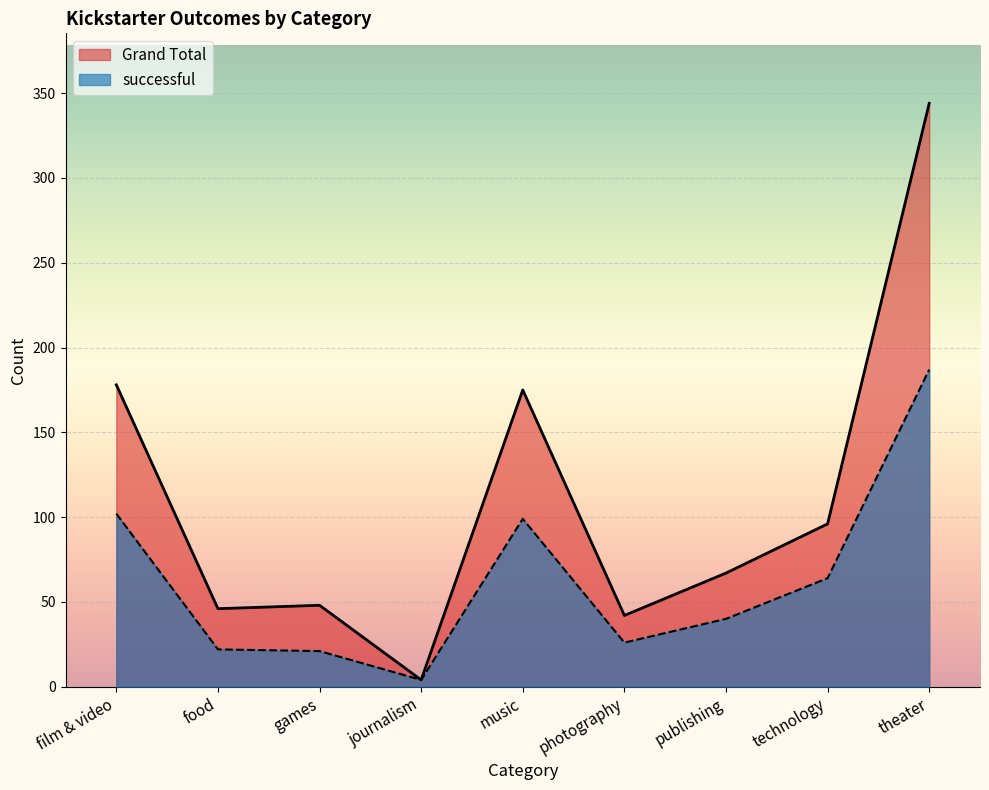

Between food and journalism, which series saw the biggest shift?

Grand Total